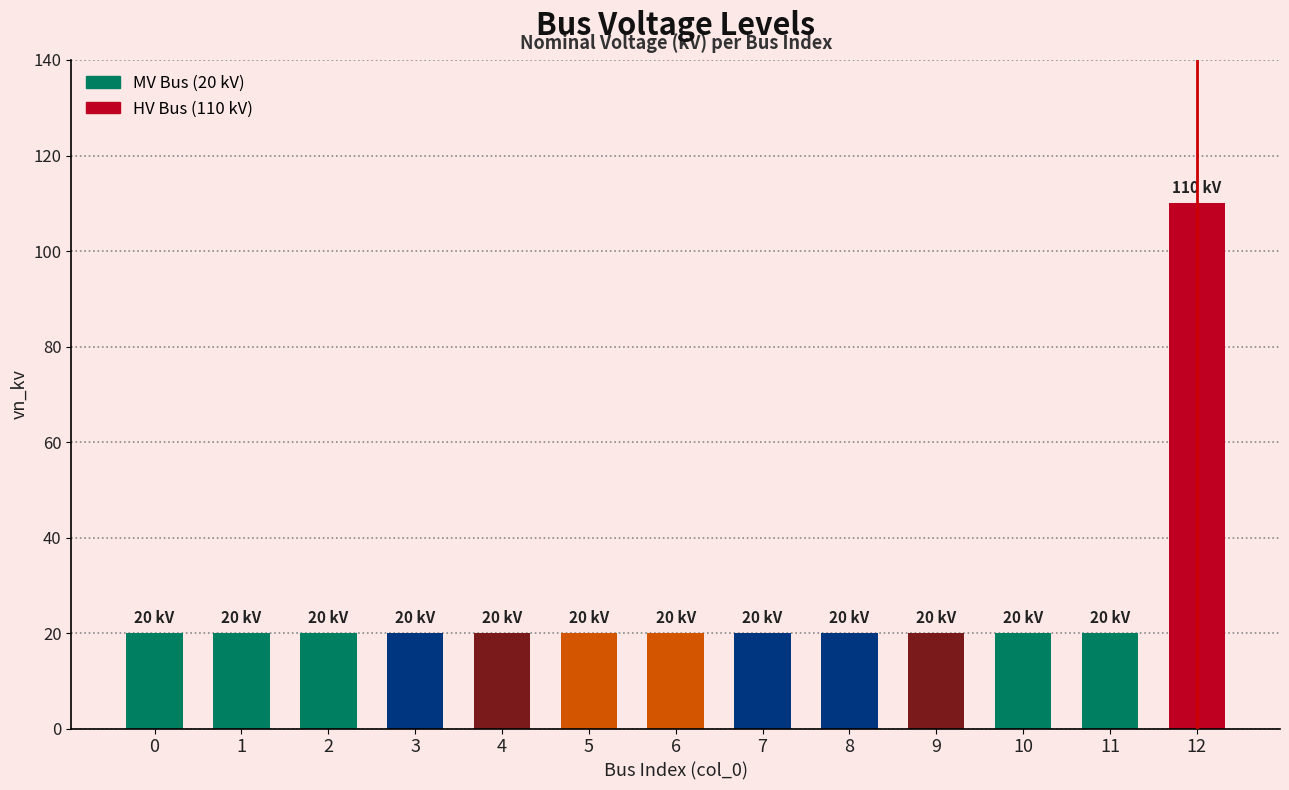

What is the smallest value displayed?

20